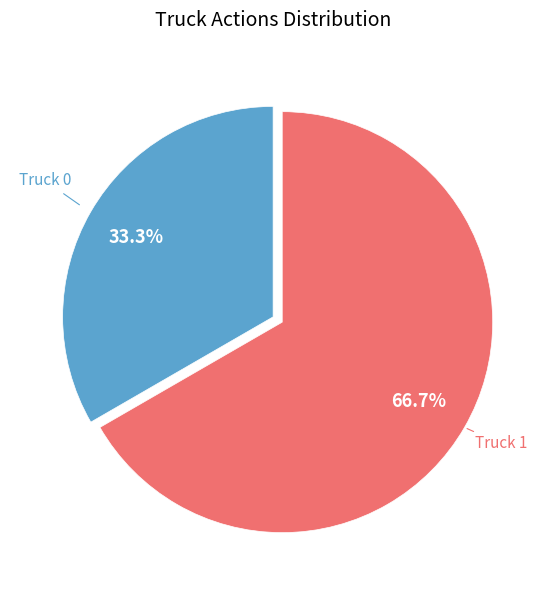

Is there any slice that represents more than half of the pie?

Yes